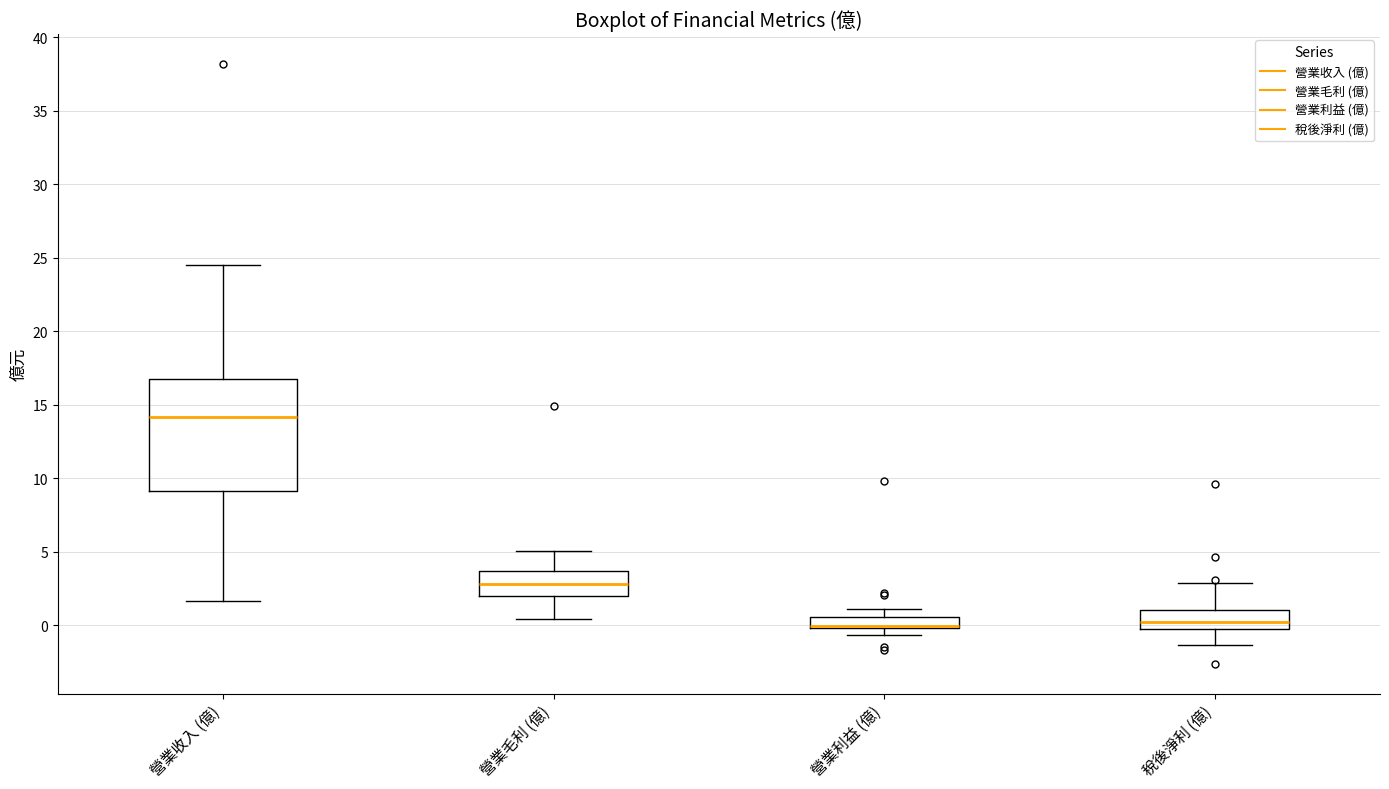

Which box is the tallest, from its lower edge to its upper edge?

營業收入 (億)